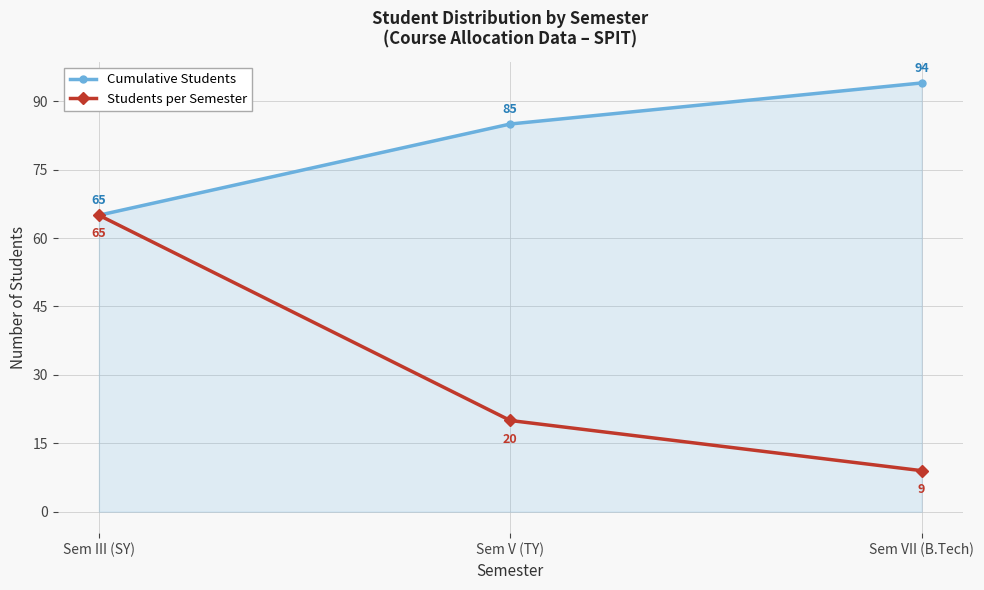

How many data points in Students per Semester are less than 20?

1